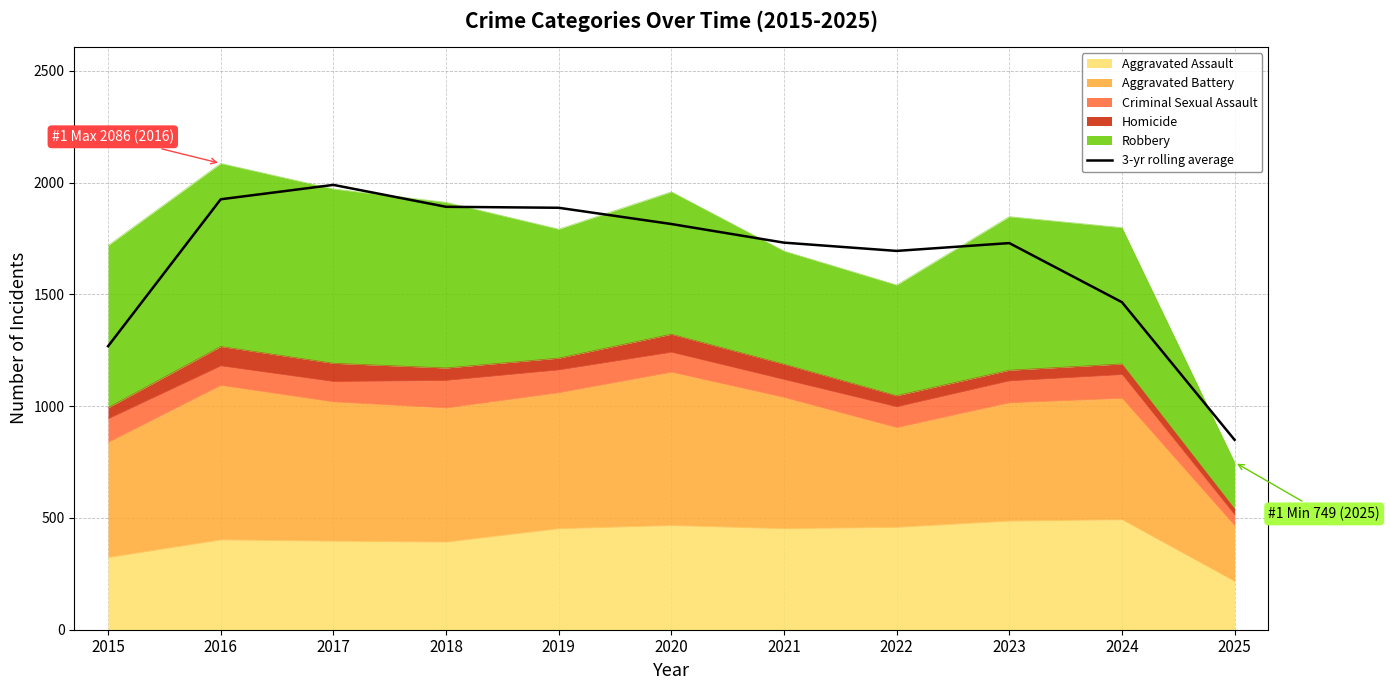

What is the maximum value shown in the chart?

1990.0